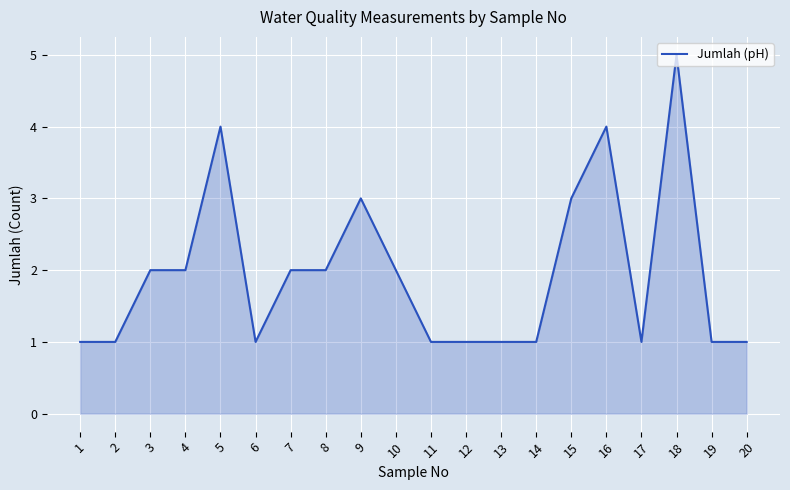

Reading right to left, what are all the values shown in this chart?

1	1	5	1	4	3	1	1	1	1	2	3	2	2	1	4	2	2	1	1